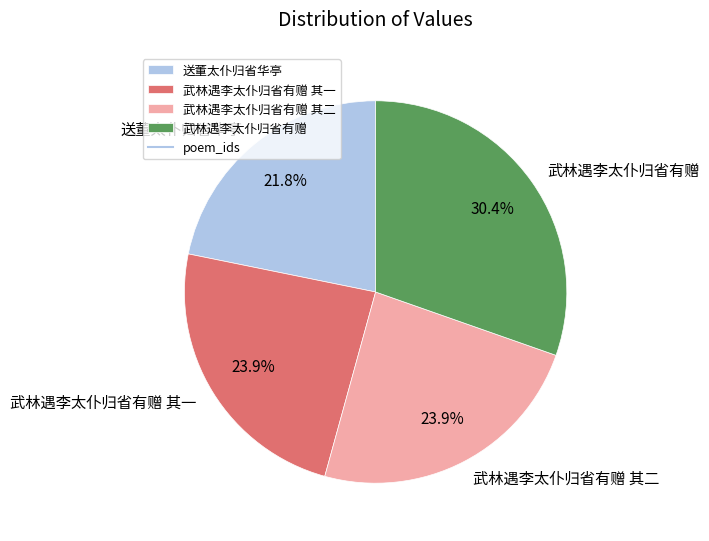

What percentage is the 武林遇李太仆归省有赠 其一 slice, to the nearest percent?

24%